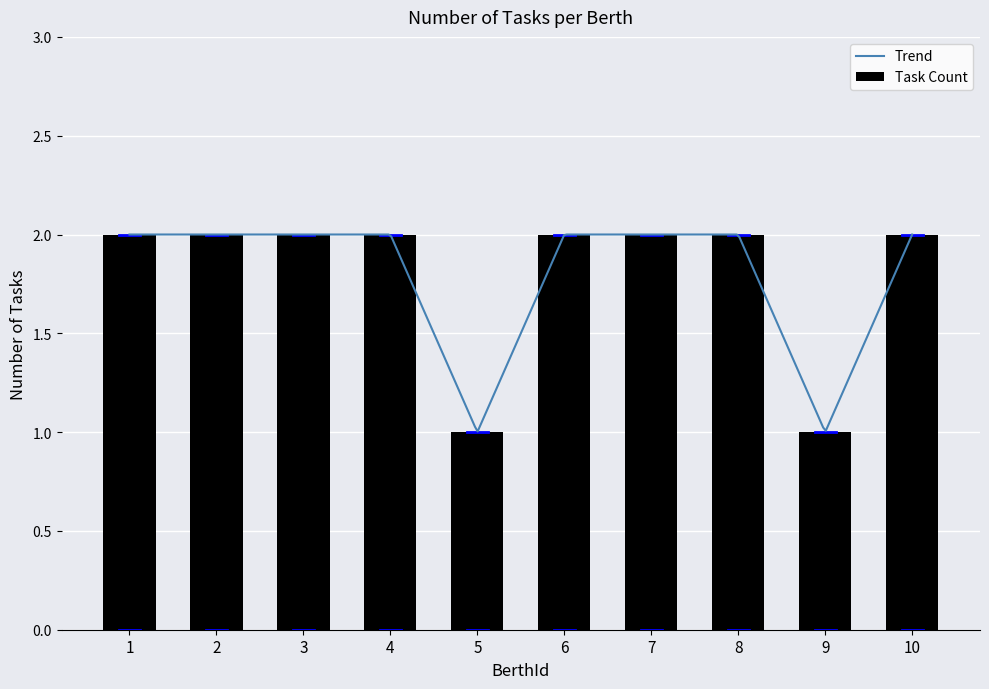

Reading left to right, list all the values displayed in this chart.

1=2	2=2	3=2	4=2	5=1	6=2	7=2	8=2	9=1	10=2